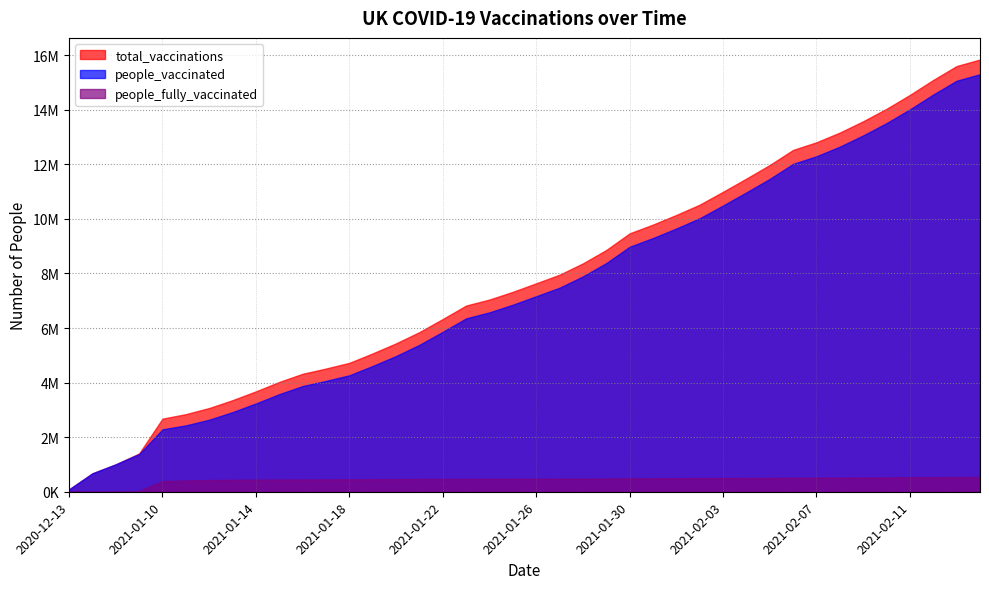

Reading left to right, what are all the values shown in this chart?

total_vaccinations: 86465	675286	1005073	1402432	2677971	2843815	3067541	3356229	3678180	4023705	4322456	4514802	4723443	5070365	5437284	5849899	6329968	6822981	7044048	7325773	7638543	7953250	8369438	8859372	9468382	9790576	10143511	10520433	10992444	11477040	11975267	12526737	12806587	13162878	13577851	14033555	14542318	15091696	15599904	15839781
people_vaccinated: 86465	675286	1005073	1380430	2286572	2431648	2639309	2918252	3234946	3576263	3872394	4062501	4266577	4609740	4973248	5383103	5861351	6353321	6573570	6853327	7164387	7476765	7891184	8378940	8977329	9296367	9646715	10021471	10490487	10971047	11465210	12015018	12294006	12646486	13058298	13509108	14012224	14556827	15062189	15300151
people_fully_vaccinated: 0	0	0	22002	391399	412167	428232	437977	443234	447442	450062	452301	456866	460625	464036	466796	468617	469660	470478	472446	474156	476485	478254	480432	491053	494209	496796	498962	501957	505993	510057	511719	512581	516392	519553	524447	530094	534869	537715	539630